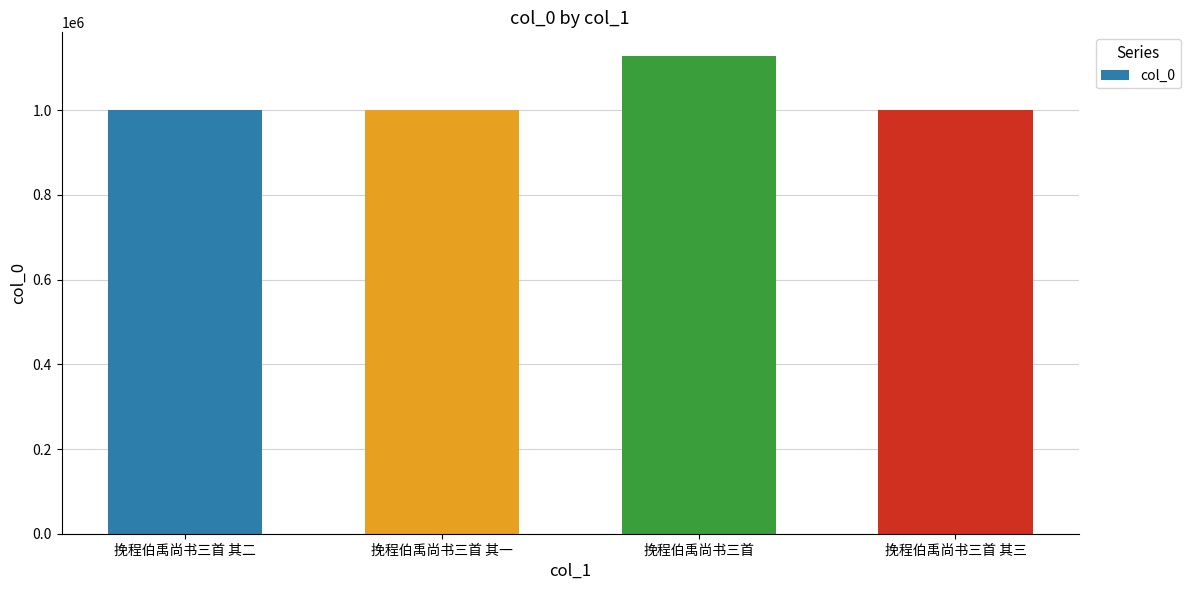

What is the sum of the values at 挽程伯禹尚书三首 其二 and 挽程伯禹尚书三首 其一?

2001943